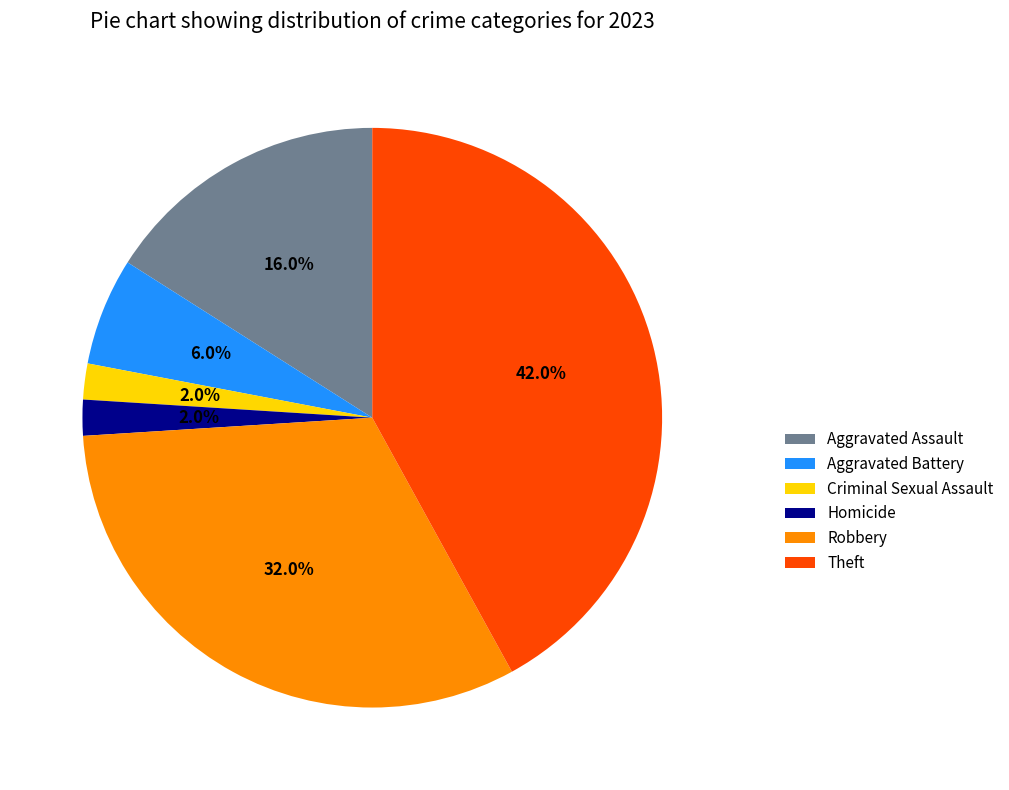

Which slice is the largest?

Theft